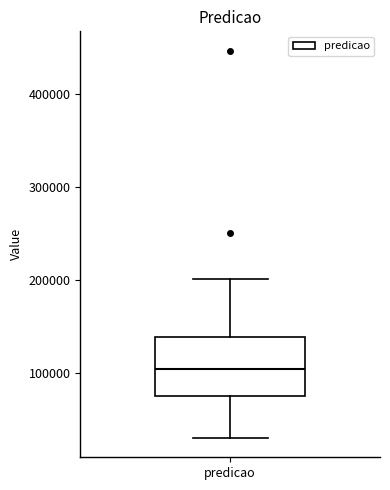

Read this box plot against the y-axis: the position of the median line, the range covered by the box, and the ends of both whiskers. The values are not printed on the chart, so give them approximately, as read against the axis.

median 100000, box 80000 to 140000, whiskers 30000 to 200000